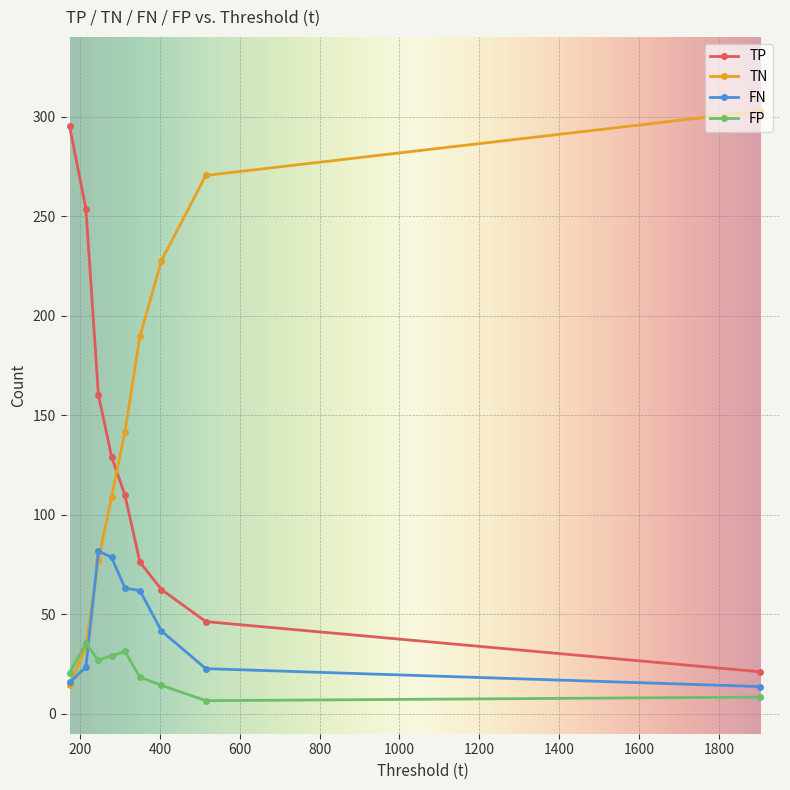

Which series has the largest total across all categories?

TN